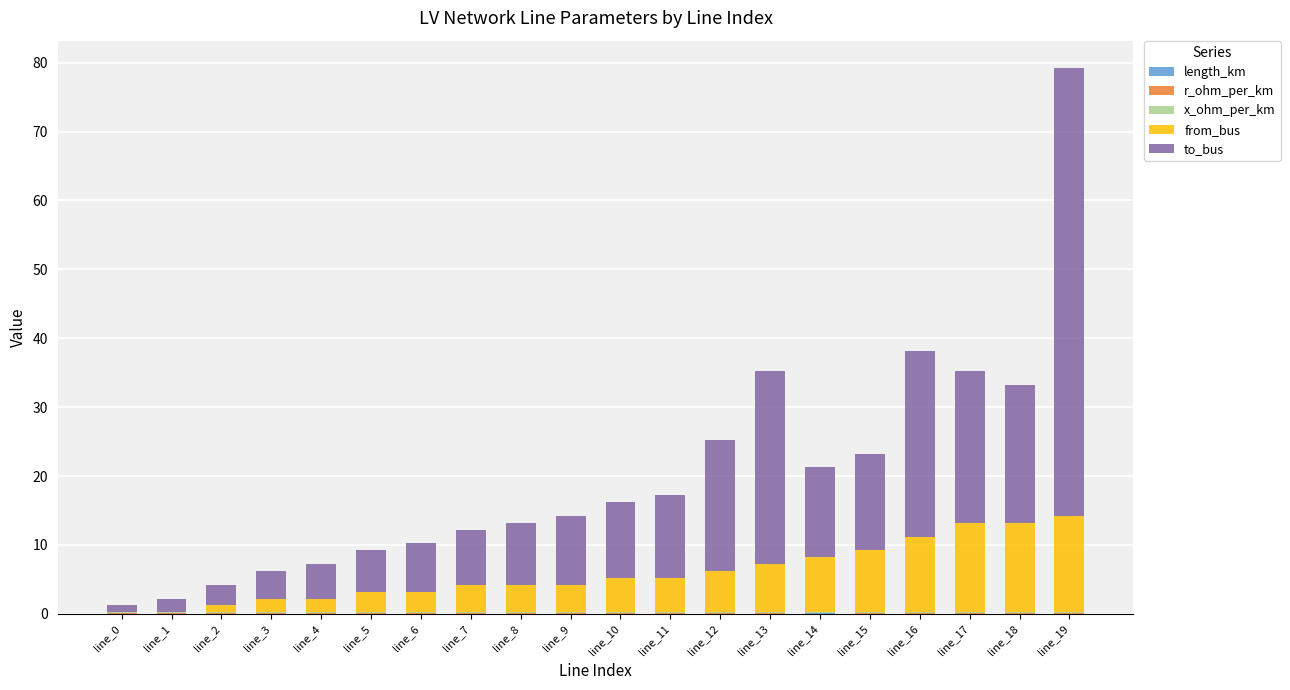

At which category is the sum across all series the highest?

line_19